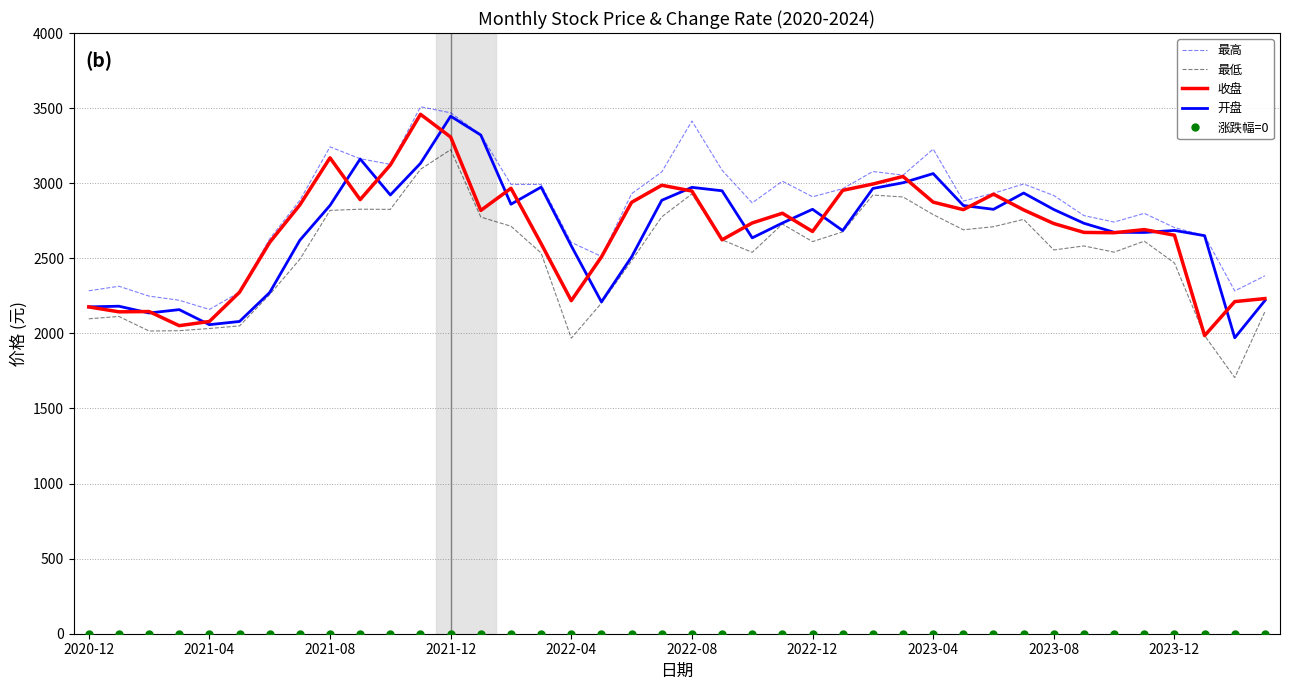

True or false: 最低 and 最高 intersect in this chart.

False